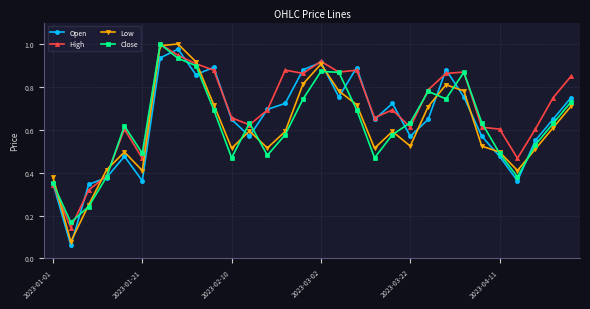

True or false: Low has more than 2 points higher than both neighbors.

True